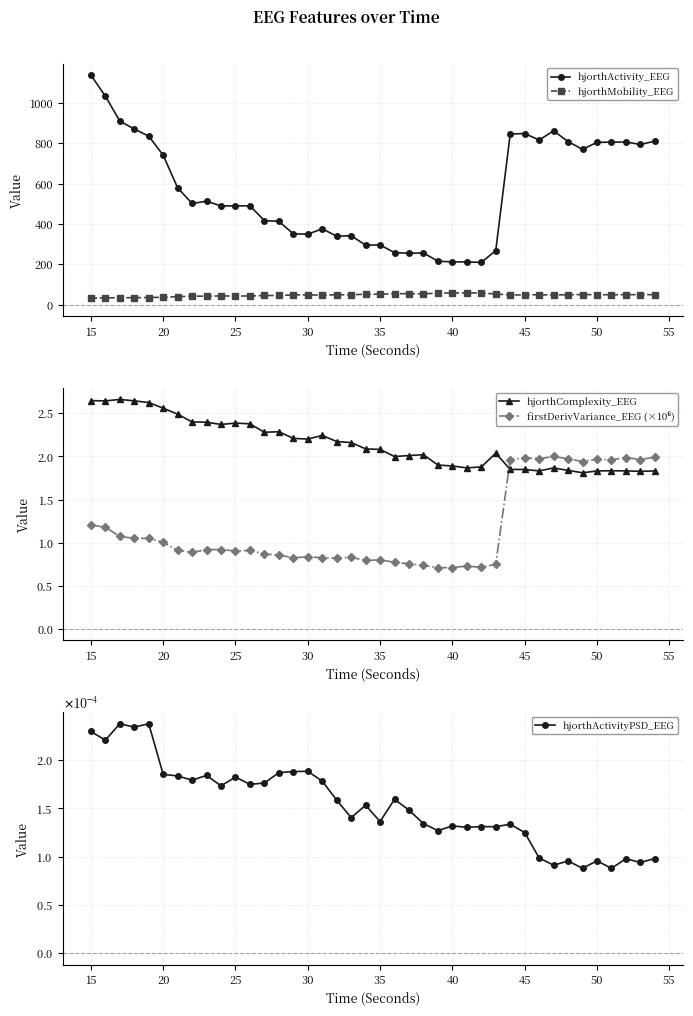

Is it true that hjorthActivity_EEG equals 296.4 at 35?

True